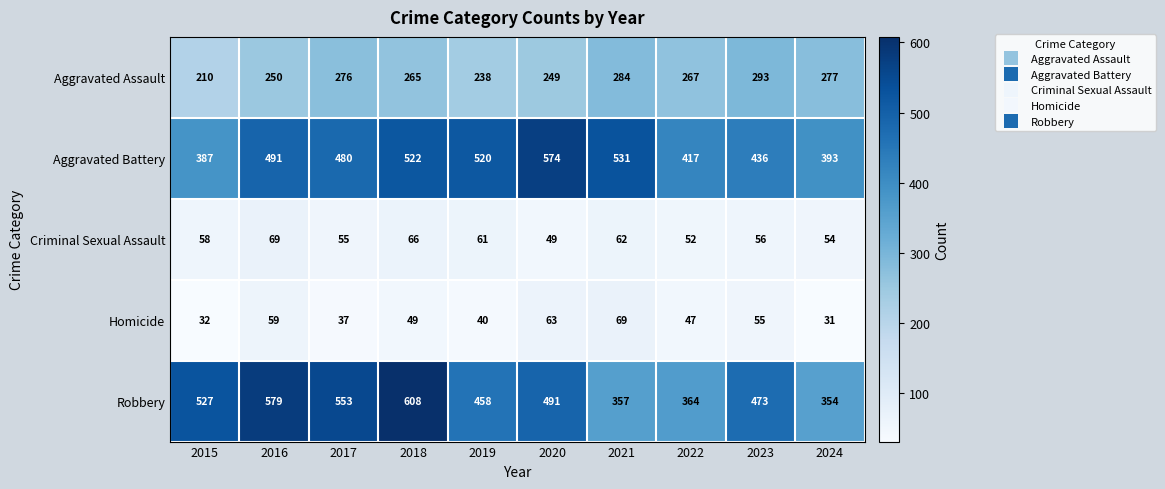

What is the minimum value for Aggravated Battery?

387